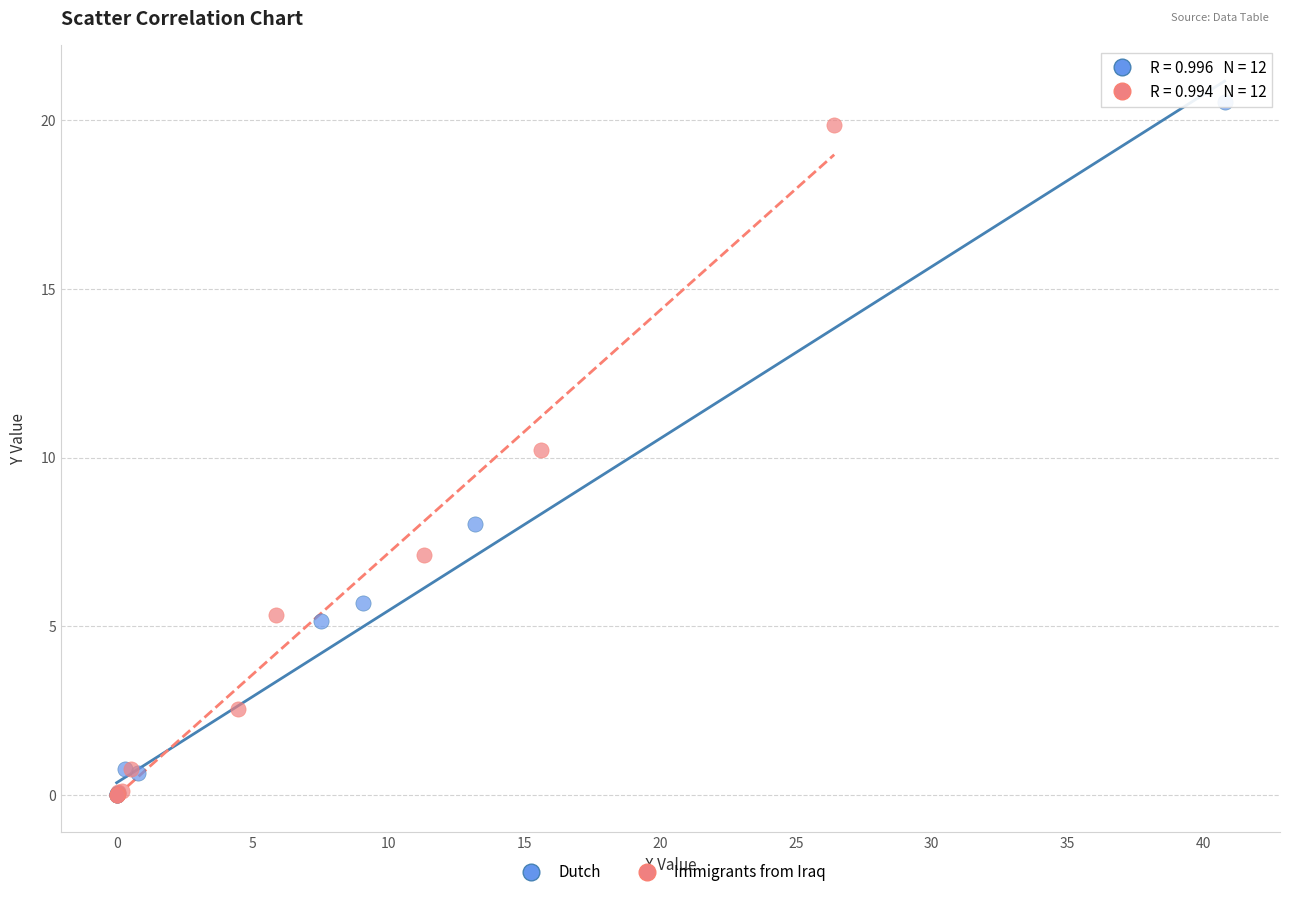

What are all the series names shown in the legend?

Dutch, Immigrants from Iraq